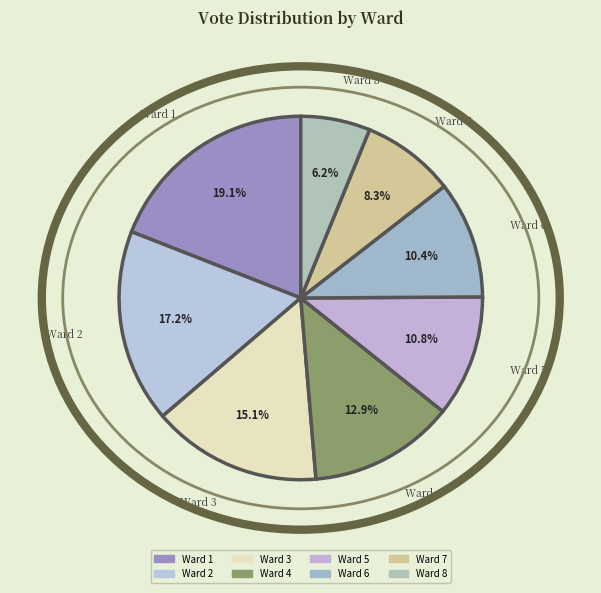

Which category has the smallest portion of the pie?

Ward 8